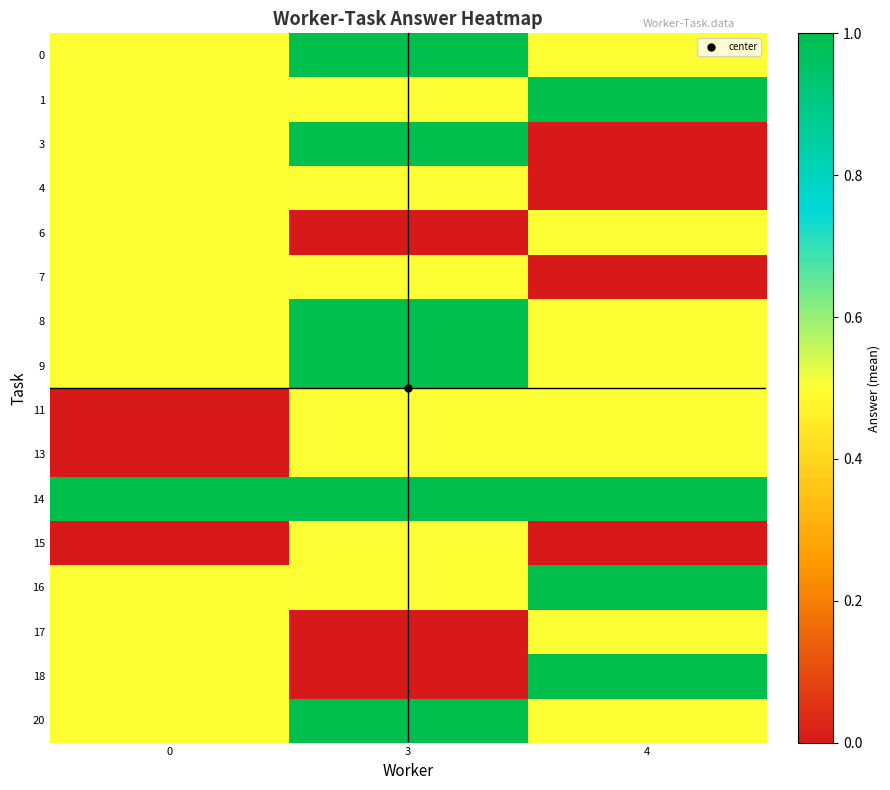

At how many categories does at least one series exceed 0?

3